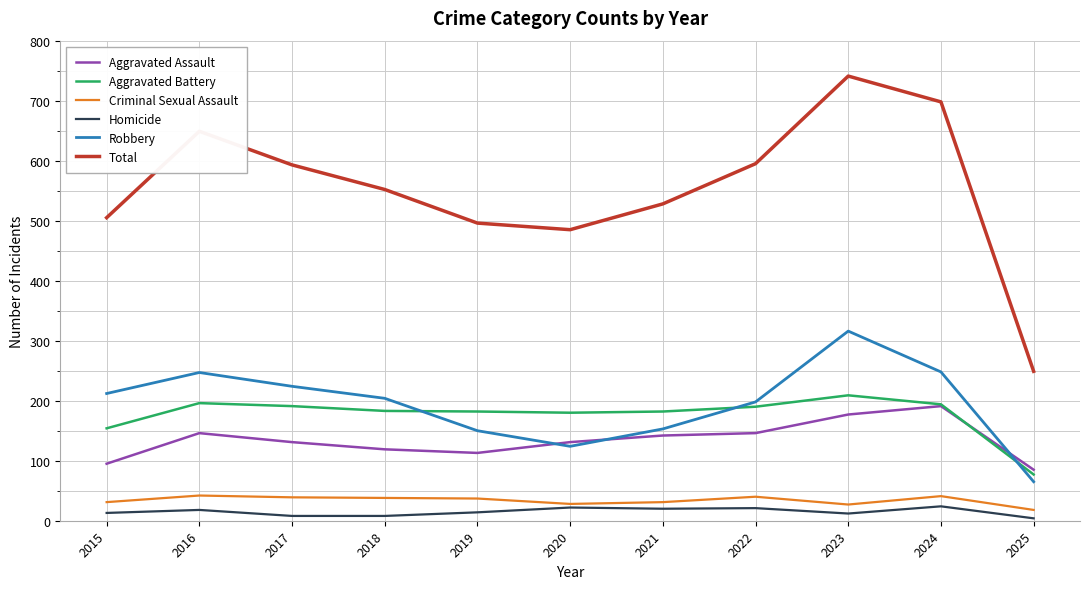

True or false: Aggravated Assault has a value of 155 at 2018.

False